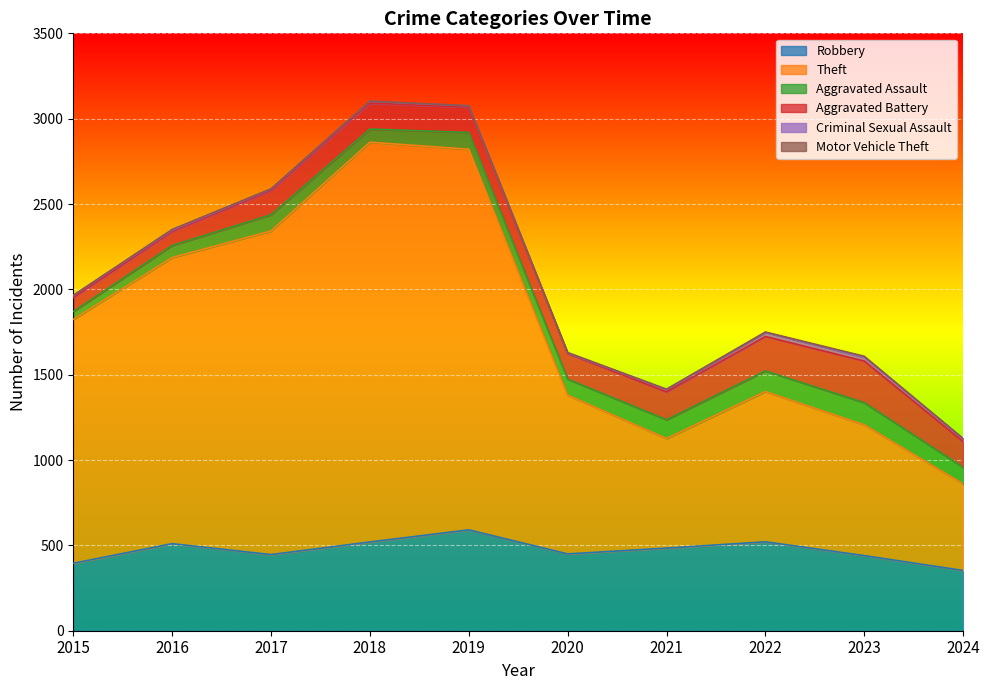

At 2024, list the series in order from largest to smallest.

Theft, Robbery, Aggravated Battery, Aggravated Assault, Criminal Sexual Assault, Motor Vehicle Theft